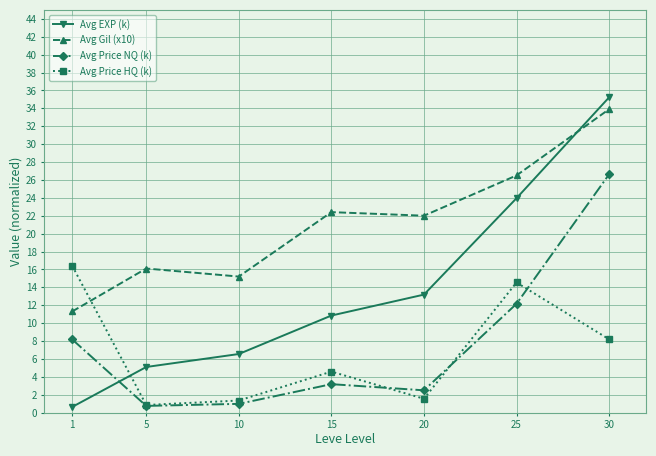

Which series changed the most between 5 and 15?

Avg Gil (x10)